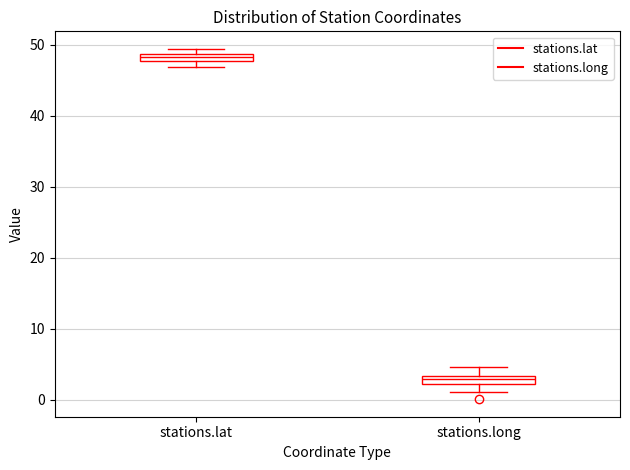

Which box's median line is the highest?

stations.lat